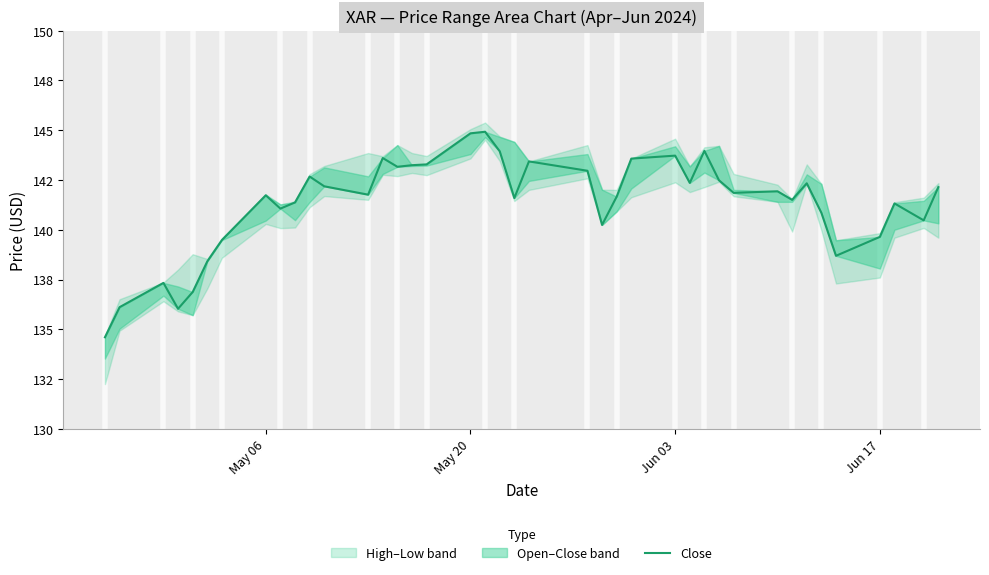

Count the number of categories in the chart.

40